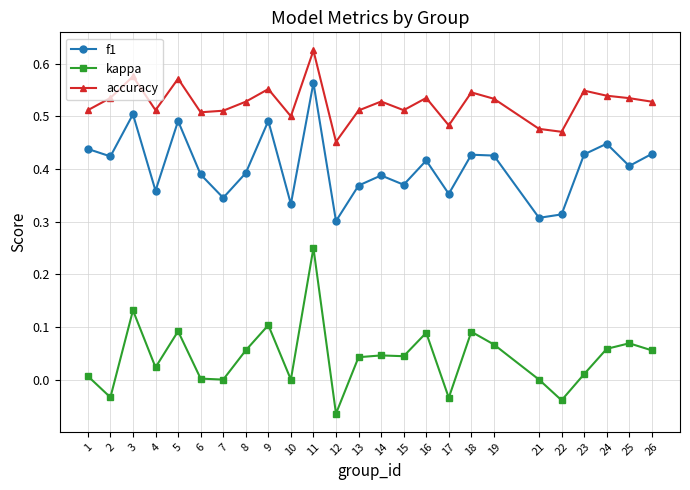

List the series in order of their overall mean, highest first.

accuracy, f1, kappa